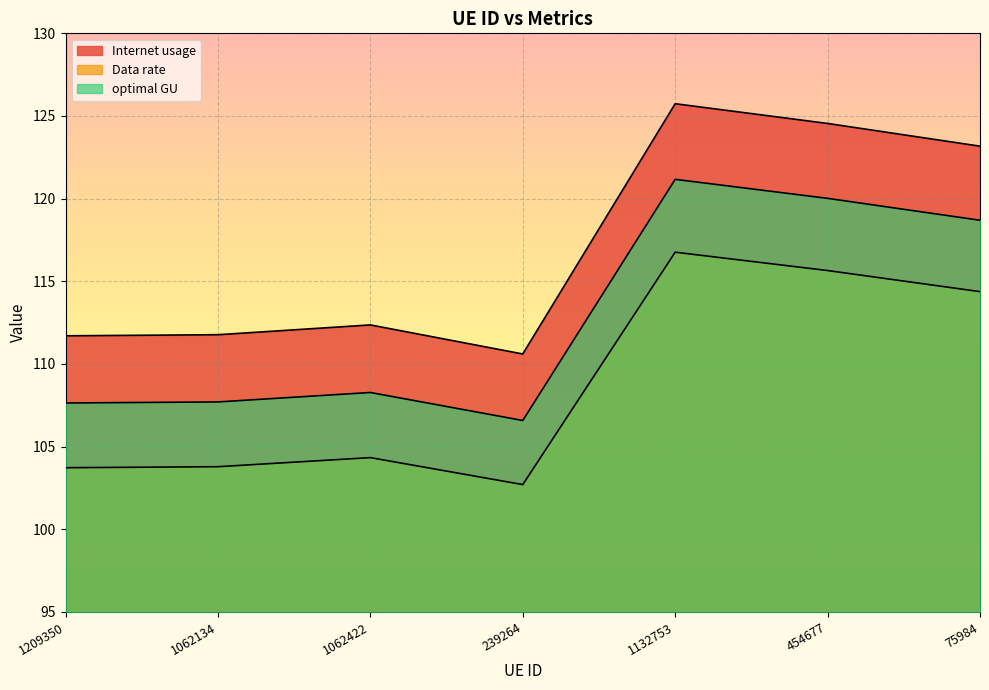

What is the smallest value displayed?

102.7